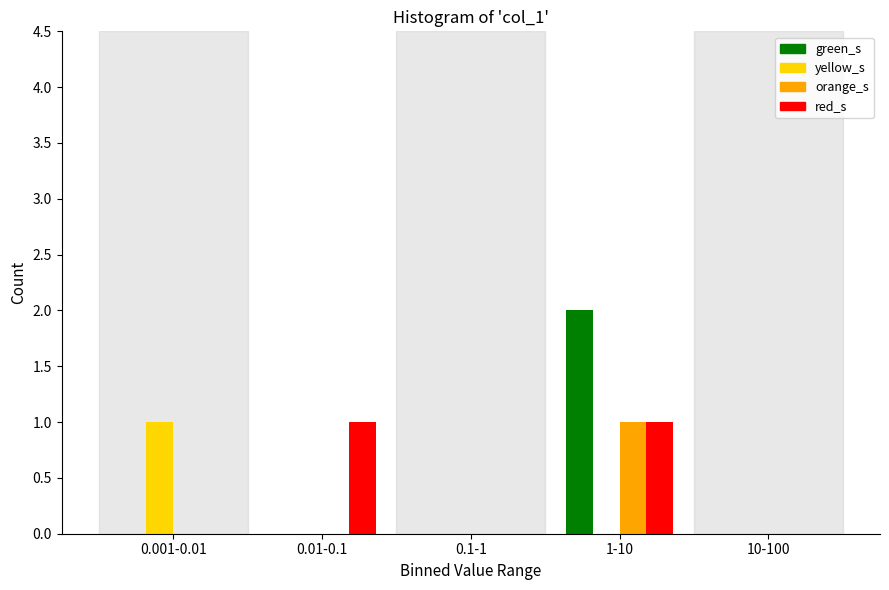

Reading left to right, list all the values displayed in this chart.

green_s: 0.001-0.01=0	0.01-0.1=0	0.1-1=0	1-10=2	10-100=0
yellow_s: 0.001-0.01=1	0.01-0.1=0	0.1-1=0	1-10=0	10-100=0
orange_s: 0.001-0.01=0	0.01-0.1=0	0.1-1=0	1-10=1	10-100=0
red_s: 0.001-0.01=0	0.01-0.1=1	0.1-1=0	1-10=1	10-100=0